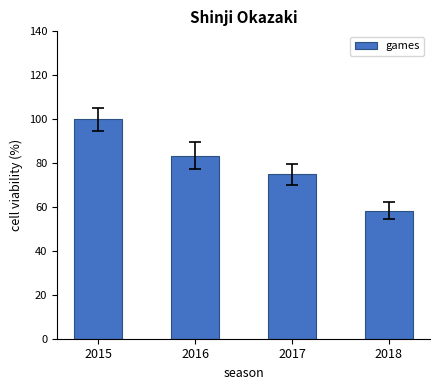

At which category does the chart reach its peak across all series?

2015